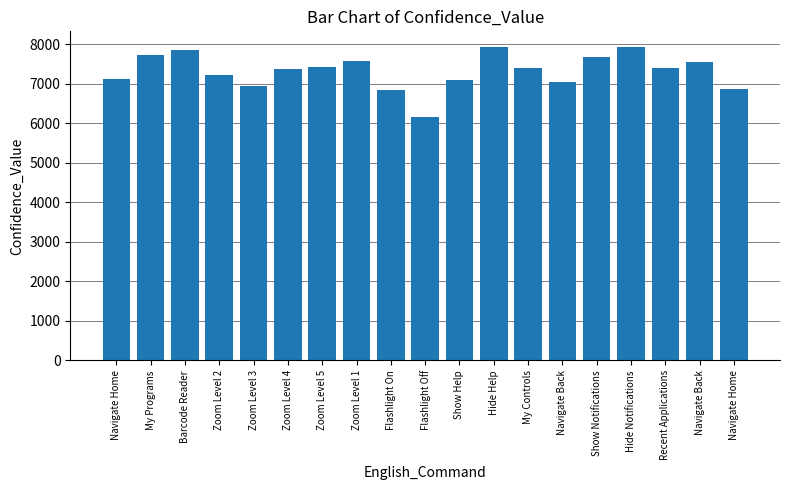

How many distinct data groups are displayed?

1